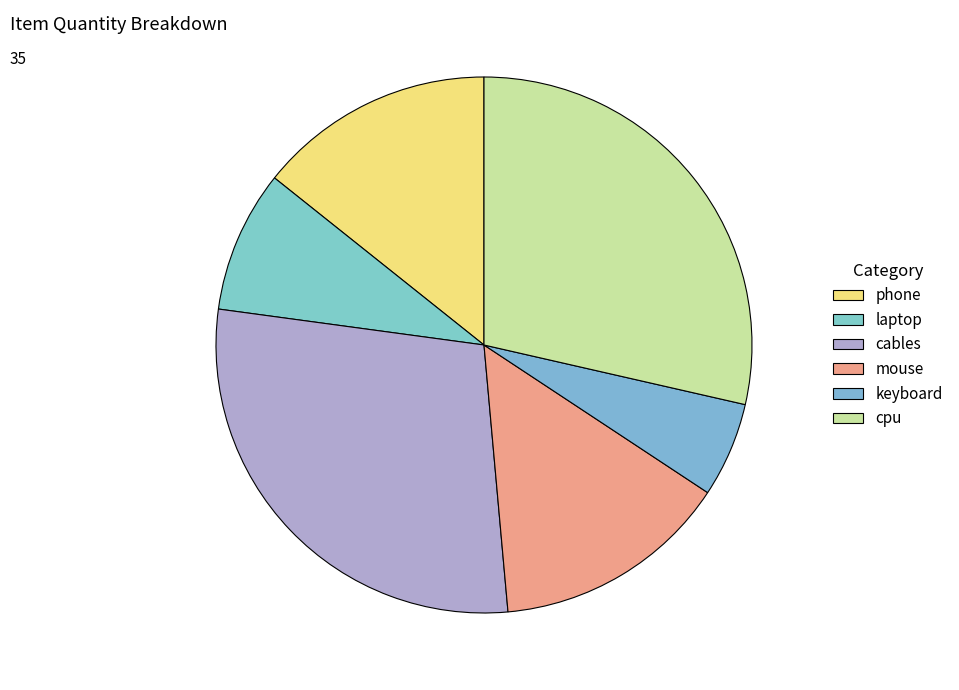

What portion of the pie excludes keyboard?

94.3%